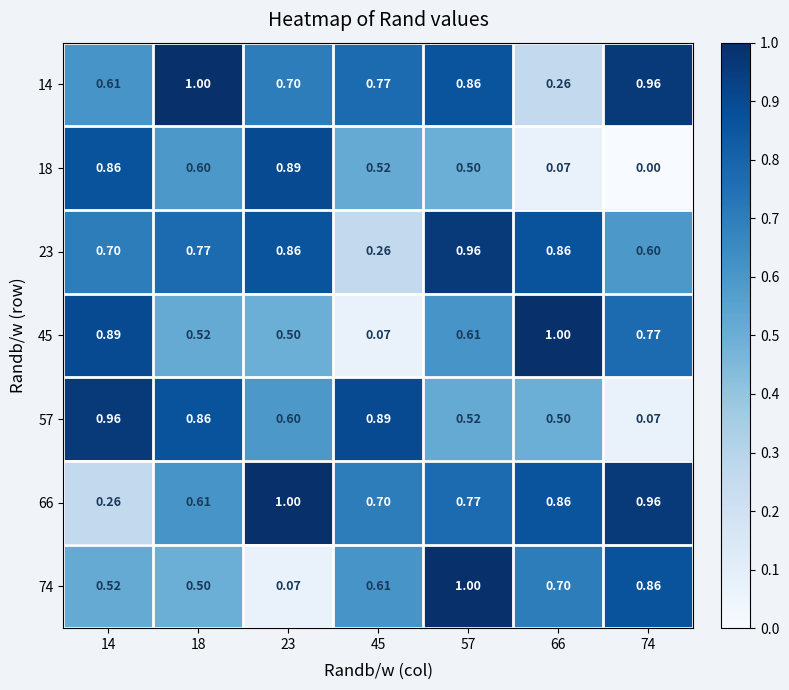

Between 57 and 74, which series saw the biggest shift?

18